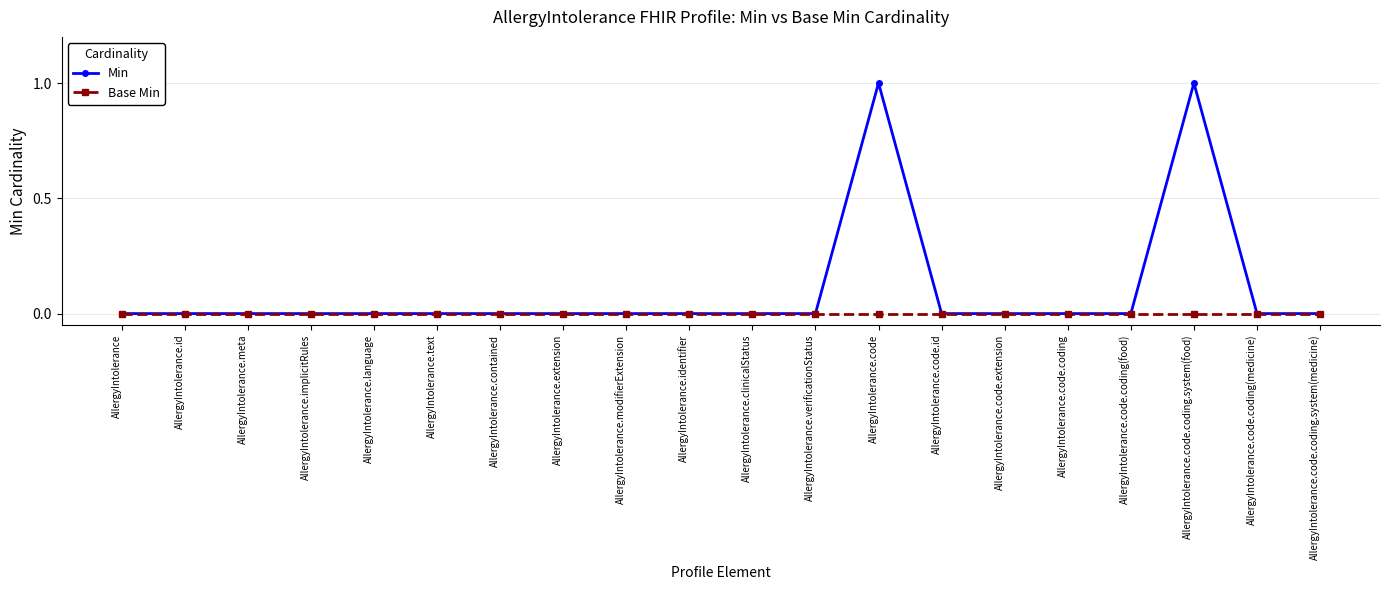

What is the label of the 16th point from the right?

AllergyIntolerance.language